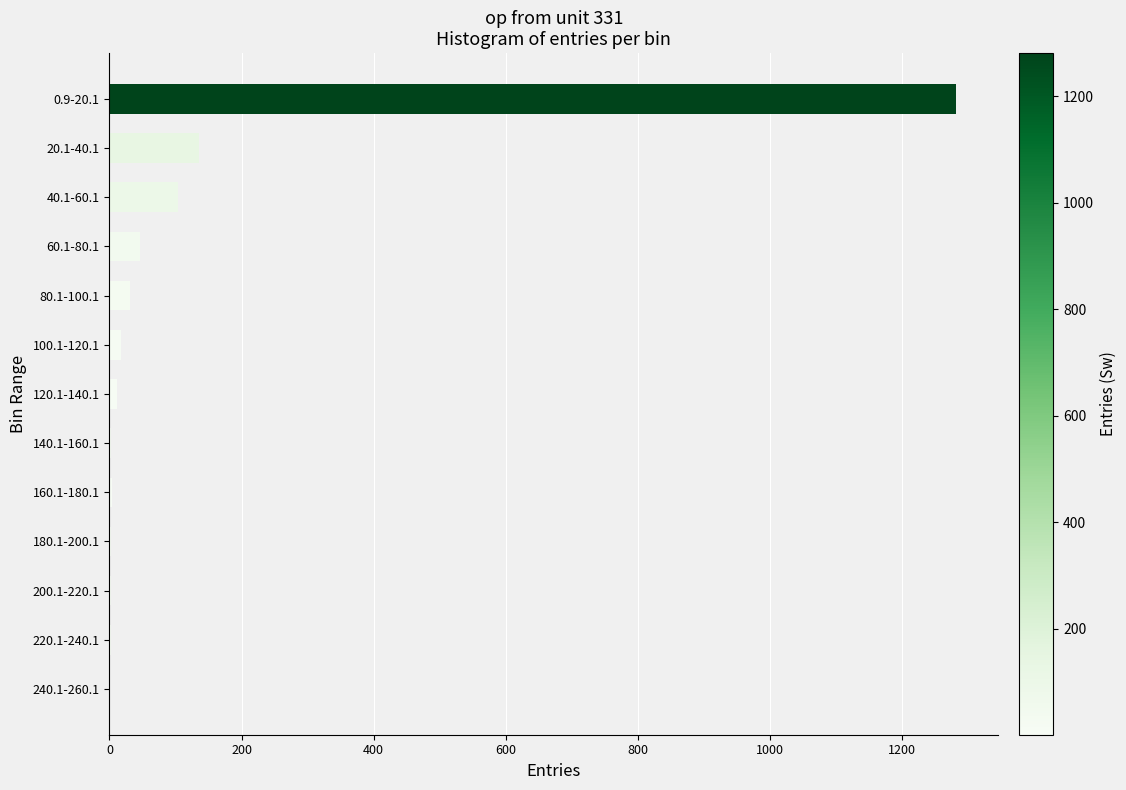

What is the sum of all values?

1640